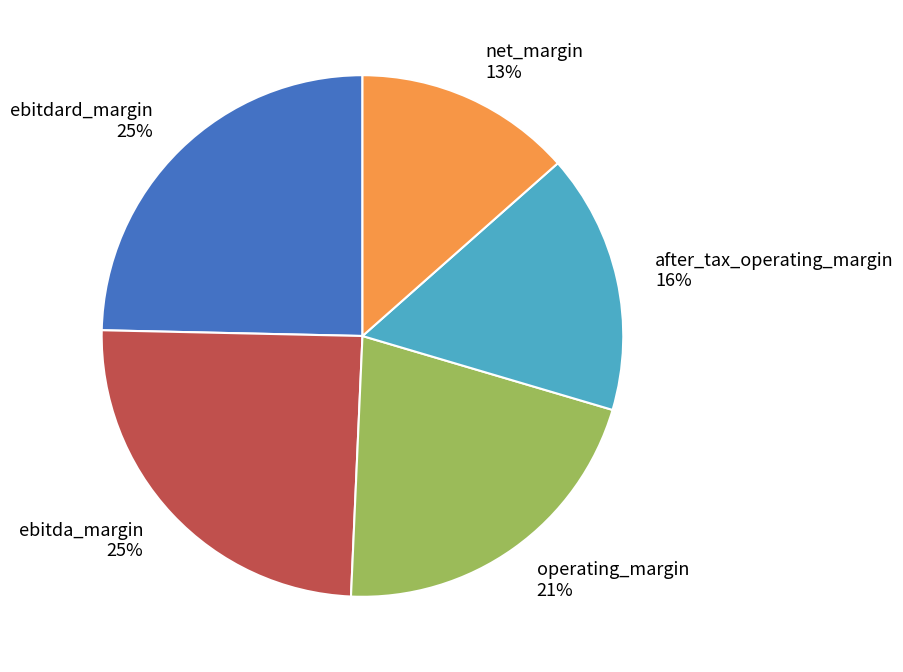

Which category has the smallest portion of the pie?

net_margin